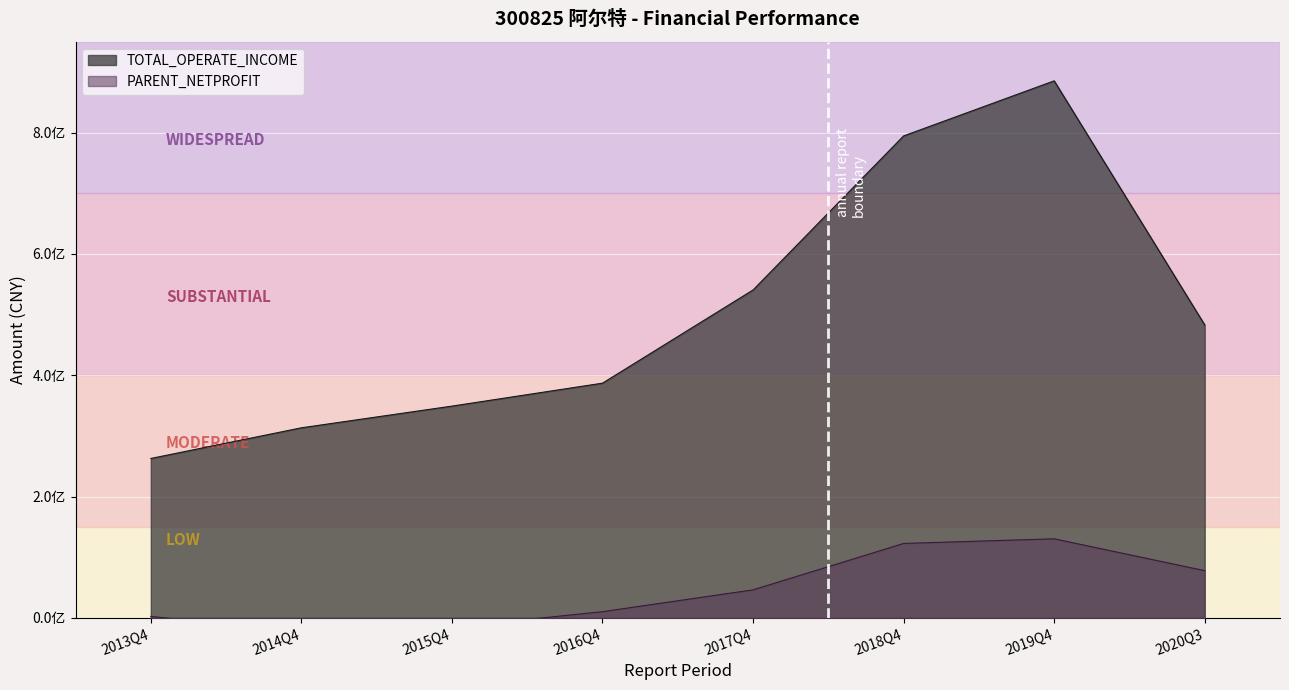

What is the difference between the highest and lowest values at 2014Q4?

335777495.3